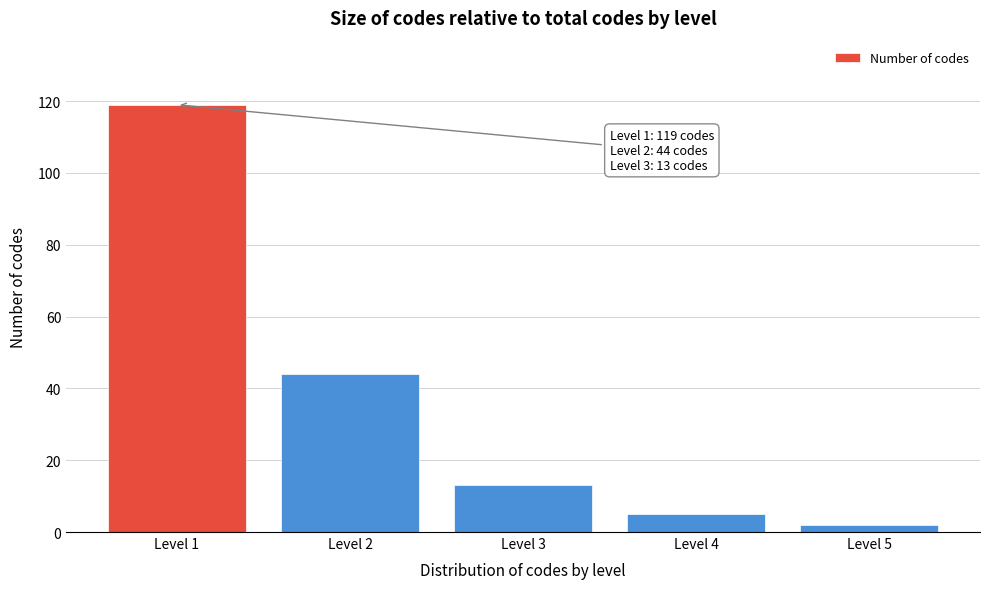

Reading left to right, transcribe all the data shown in this chart.

Level 1=119	Level 2=44	Level 3=13	Level 4=5	Level 5=2